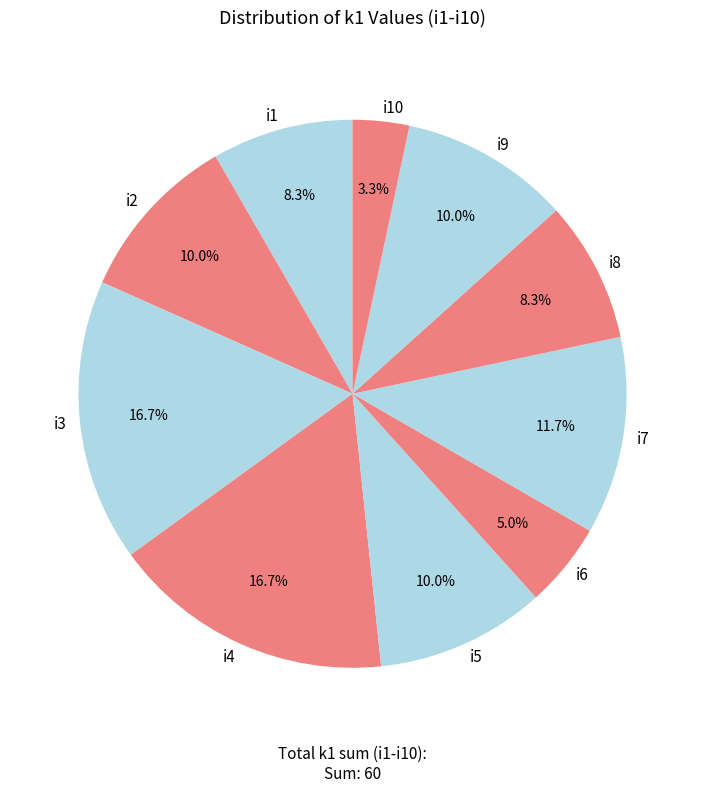

What is the smallest slice in the pie chart?

i10